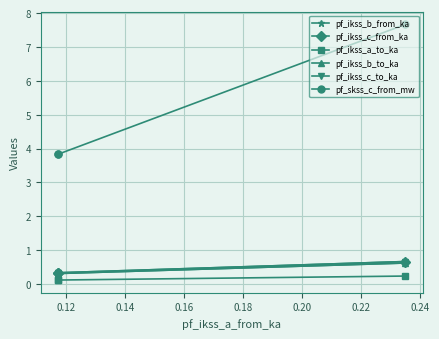

What is the difference between the highest and lowest values at 0.14?

3.7